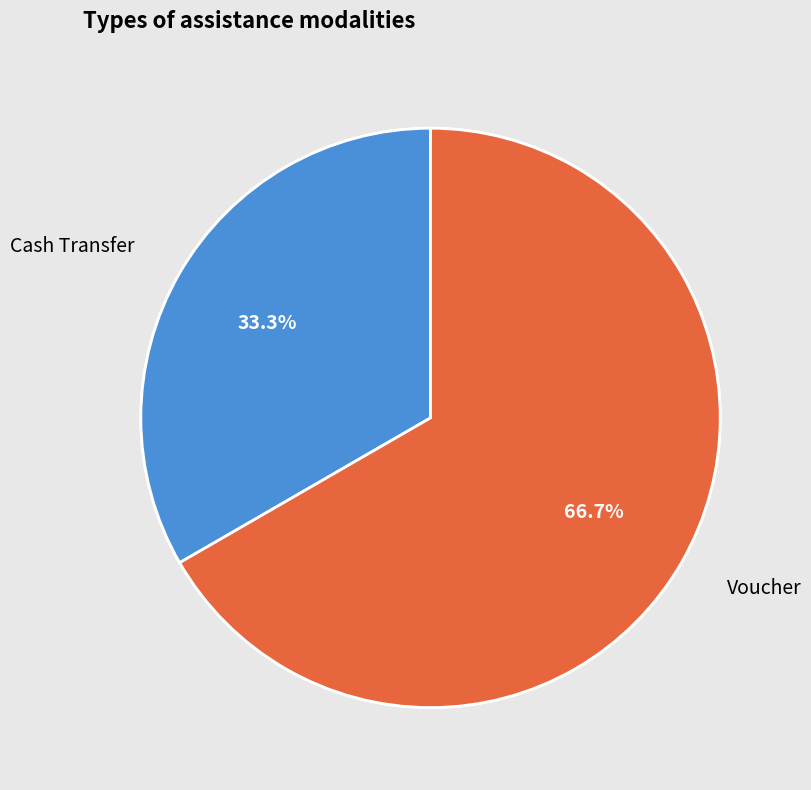

Rank the categories by value from lowest to highest.

Cash Transfer, Voucher